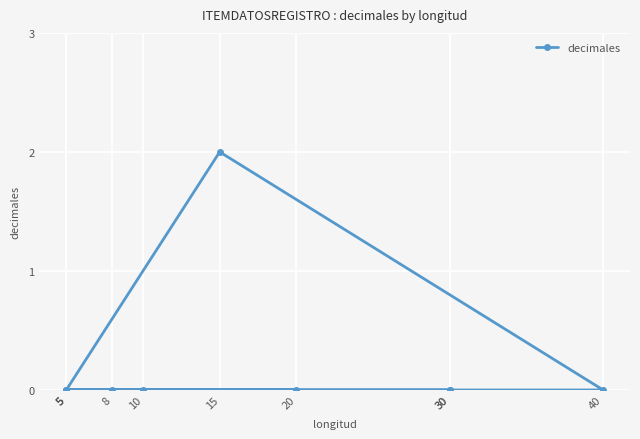

How many data points does each series have?

10